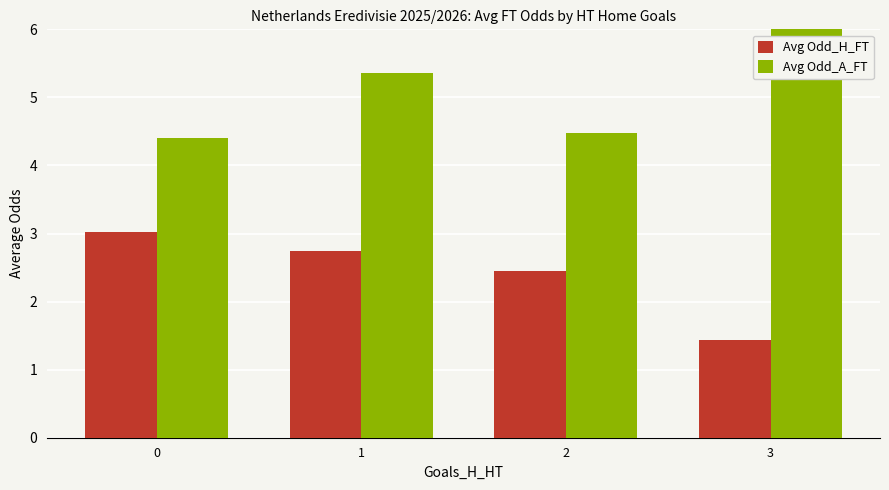

Rank the series at 0 from lowest to highest value.

Avg Odd_H_FT, Avg Odd_A_FT